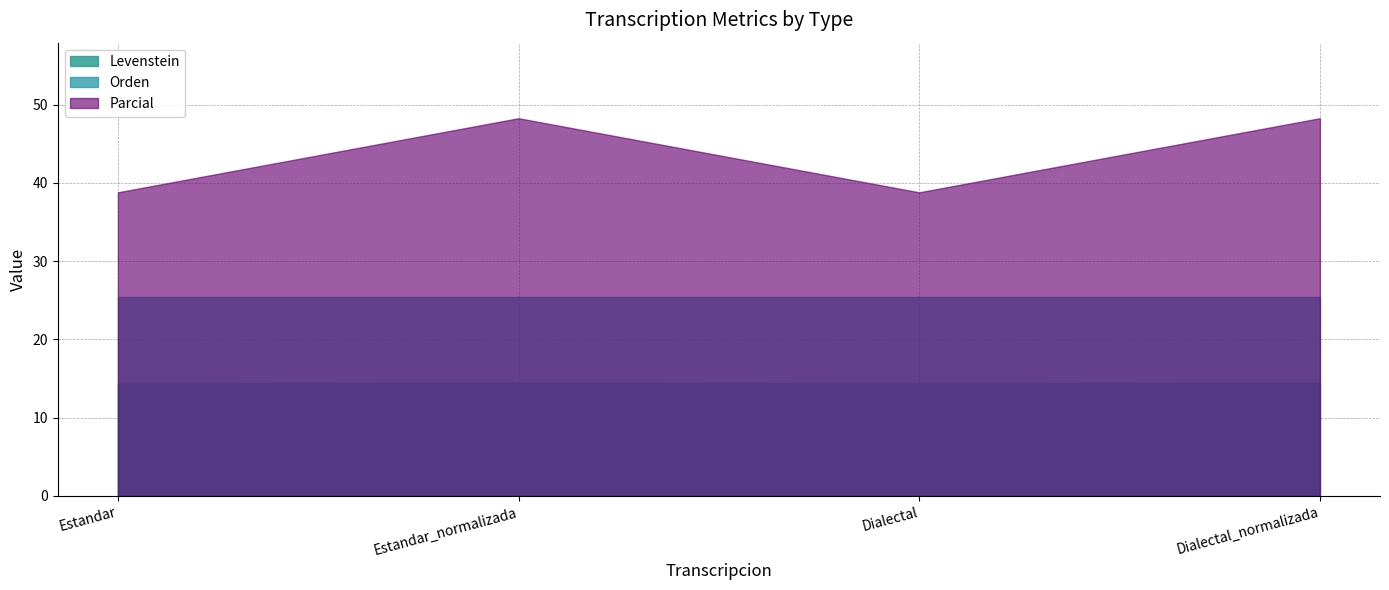

Which series has the widest spread of values?

Parcial